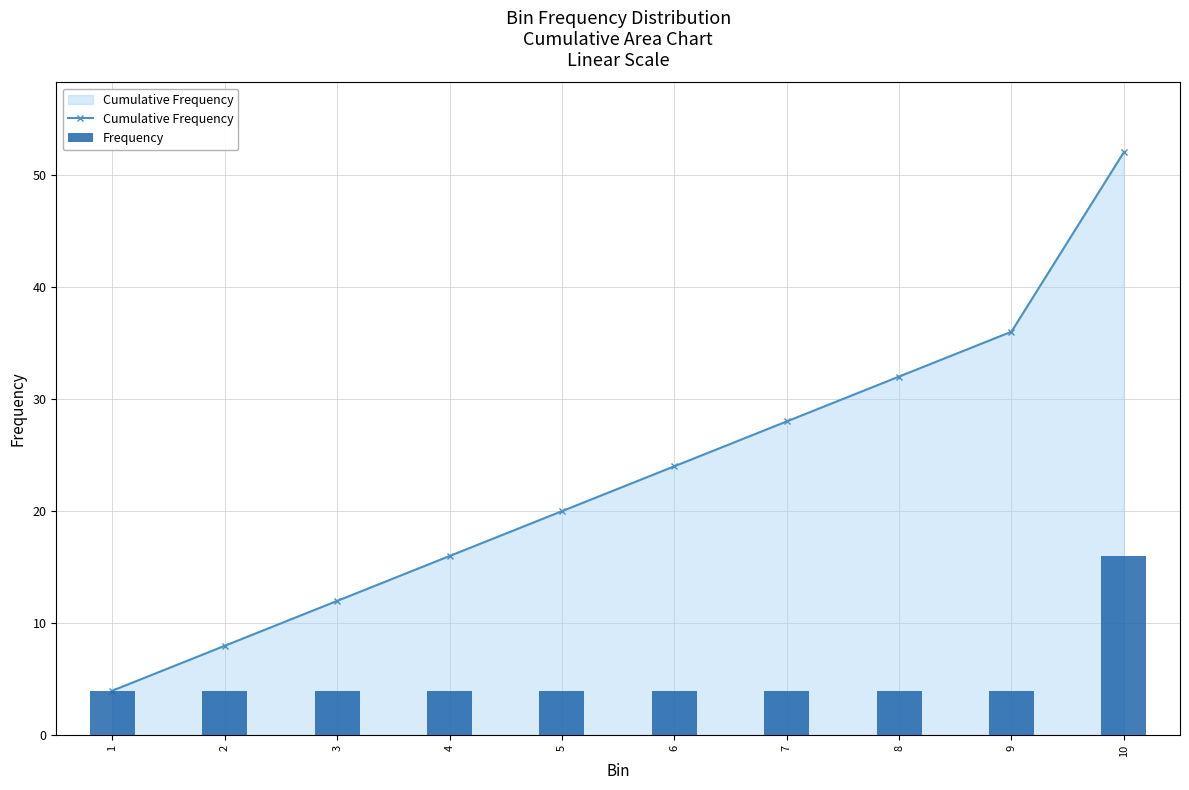

How many groups of bars are there?

10